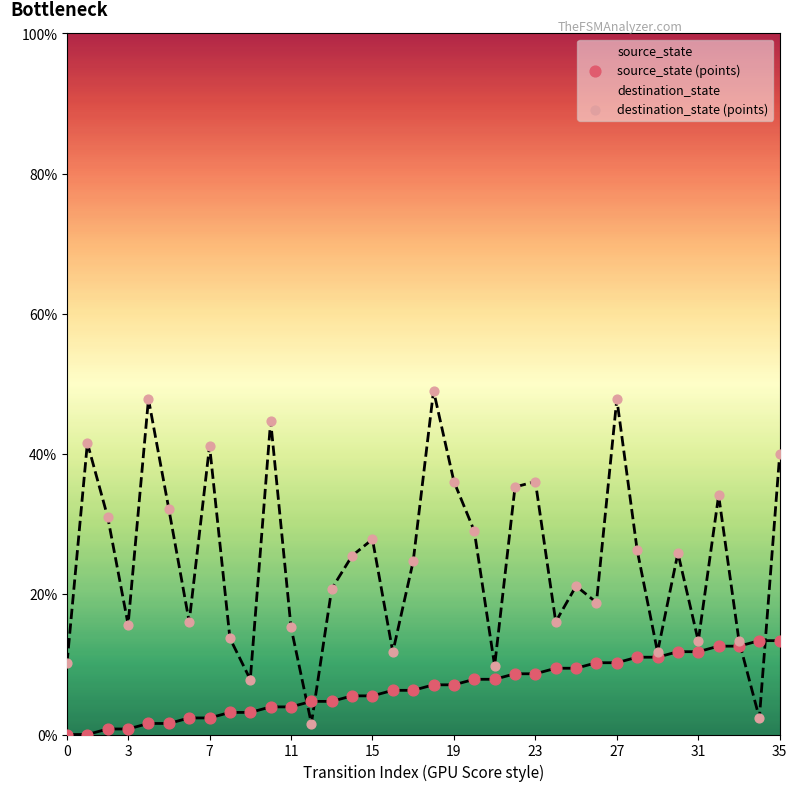

At how many categories does at least one series exceed 12?

30